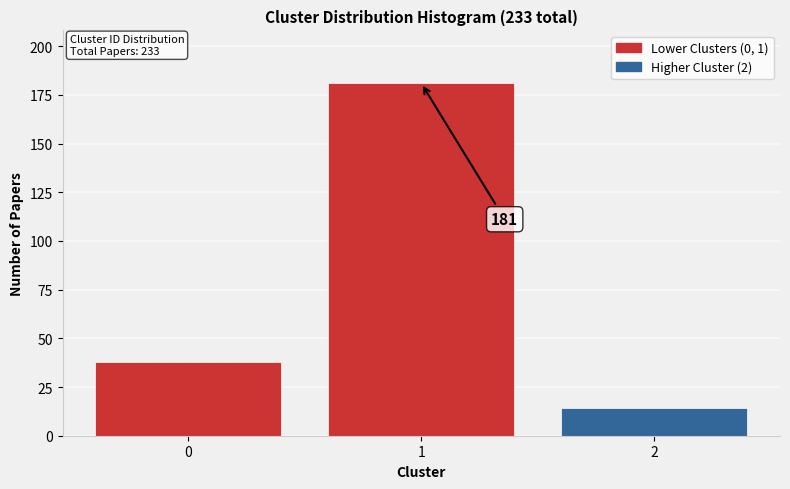

Reading left to right, transcribe all the data shown in this chart.

38	181	14